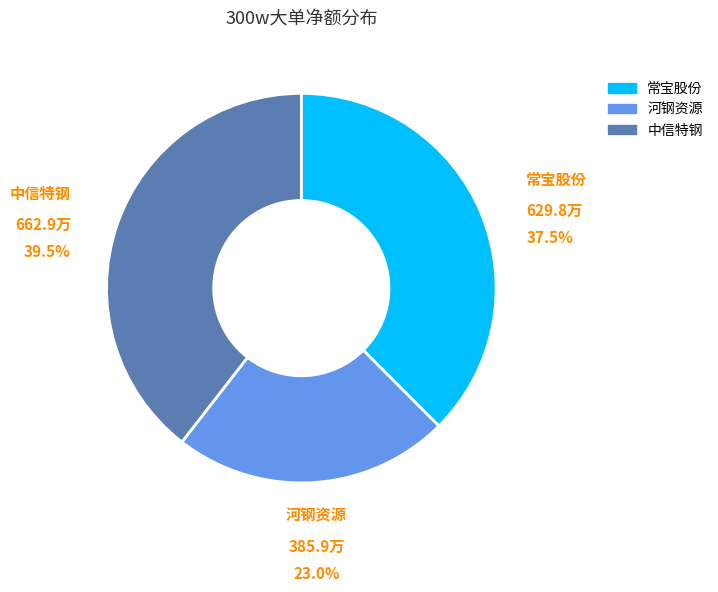

Which category has the biggest portion of the pie?

中信特钢